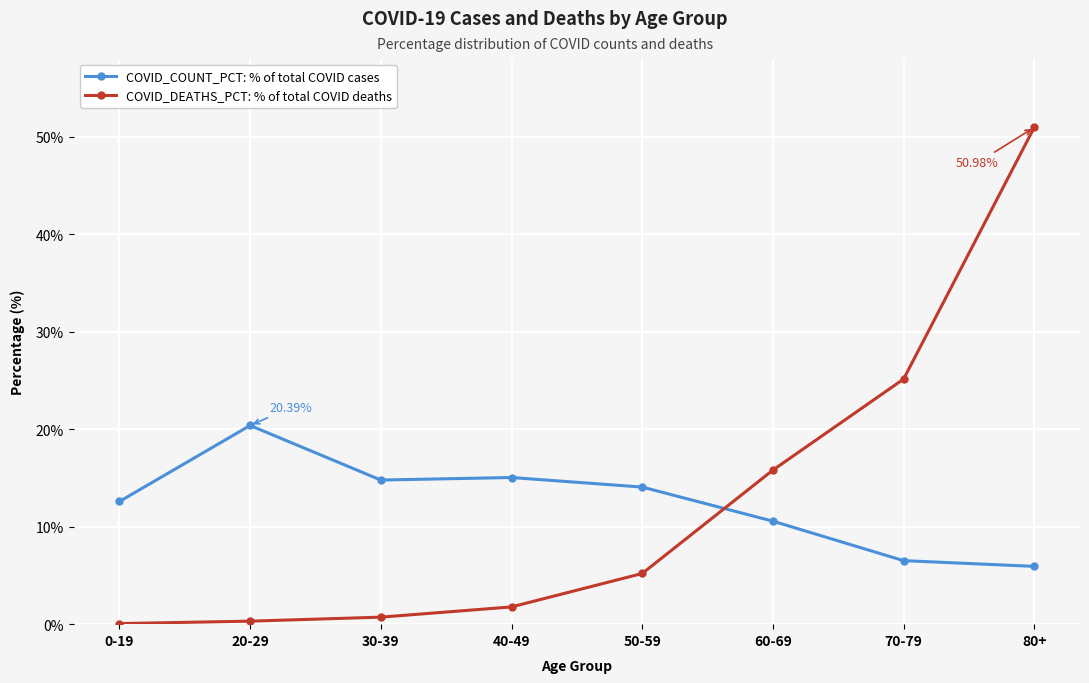

What is the difference between the highest and lowest values at 50-59?

8.9